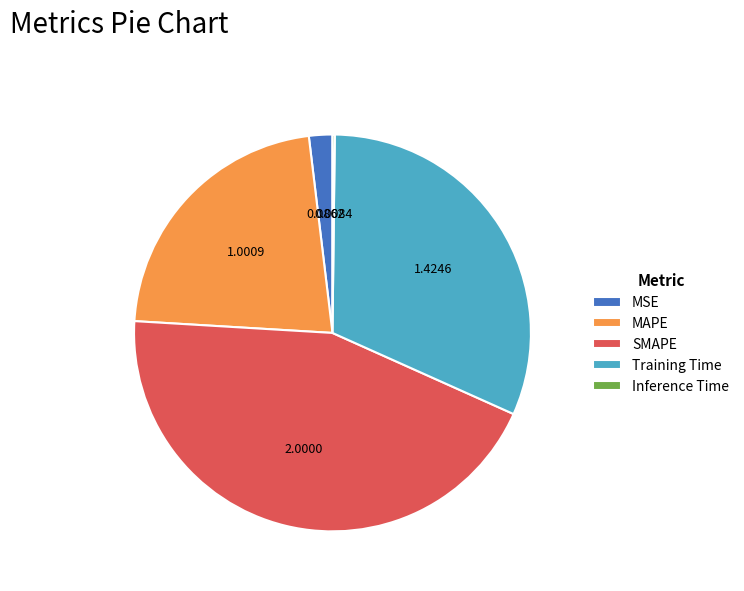

True or false: MAPE accounts for 13% of the total.

False